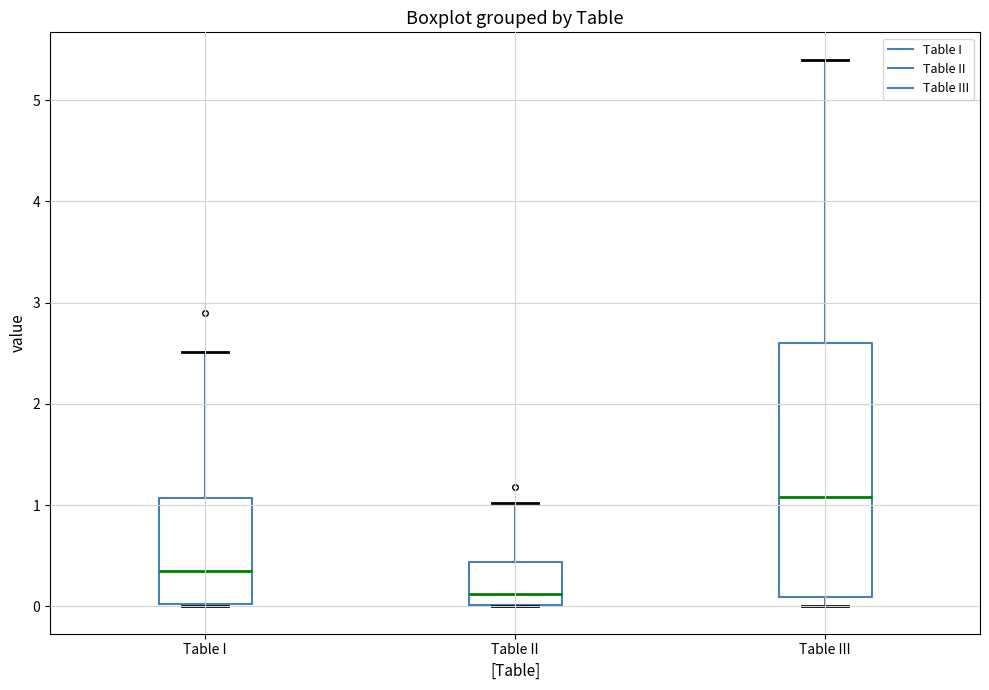

Where does the median line of the box for Table III sit on the y-axis? The values are not printed on the chart, so give them approximately, as read against the axis.

1.1